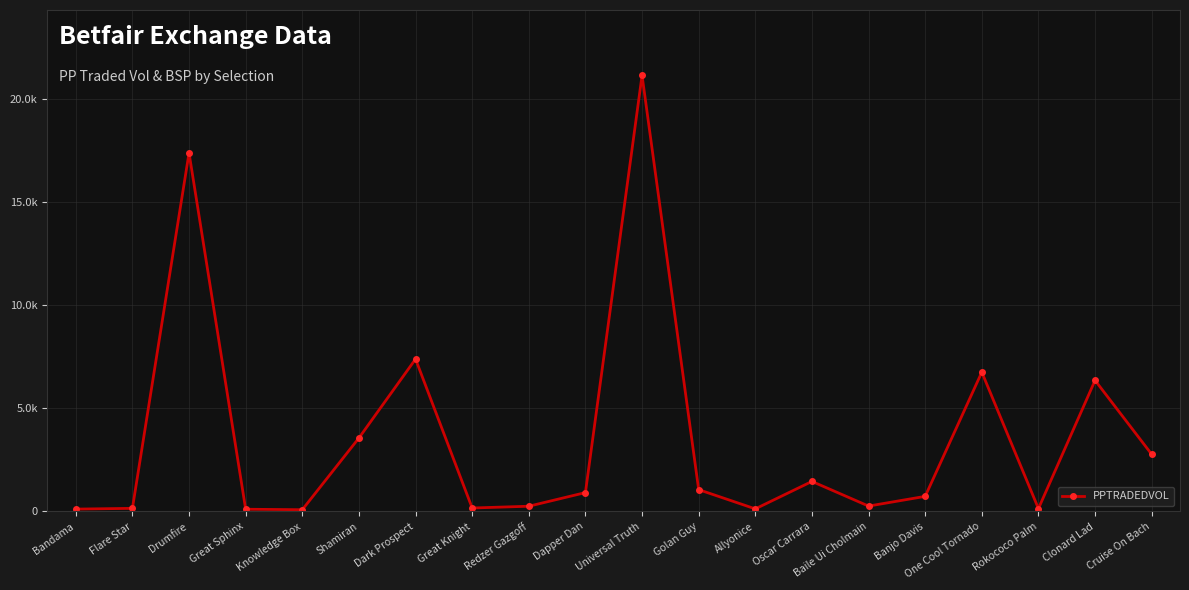

Does the chart have visible grid lines?

Yes